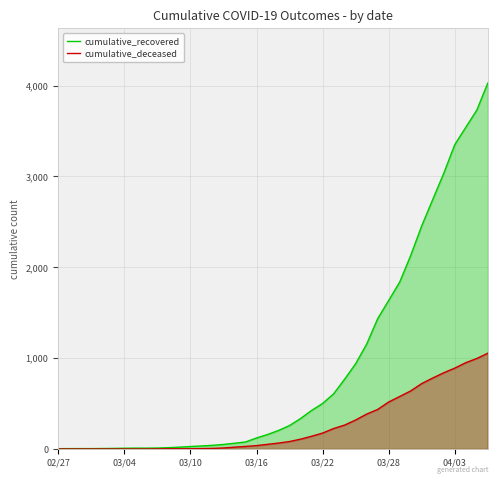

How many values in cumulative_deceased are above zero?

31